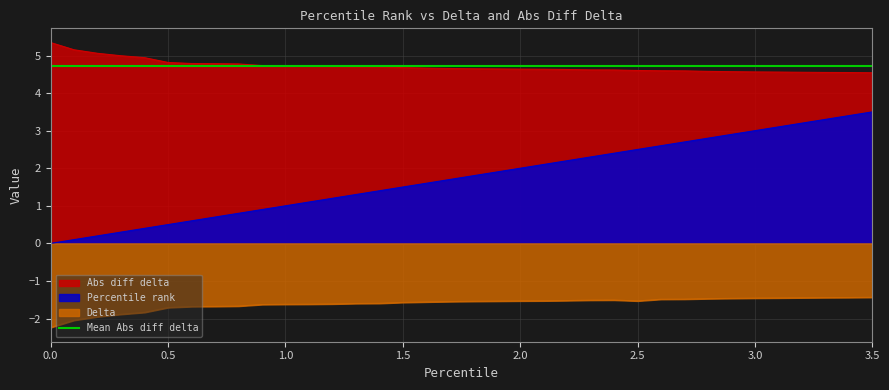

True or false: Percentile rank and Abs diff delta cross at least once.

False